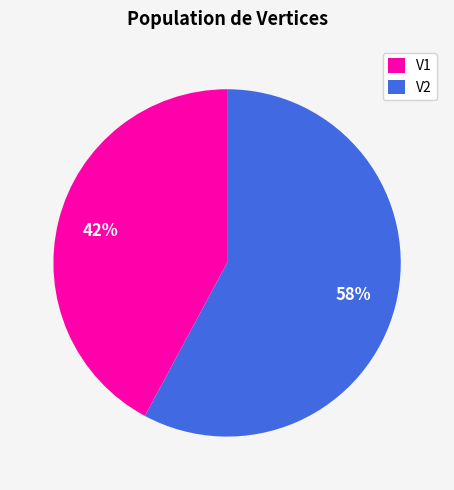

Is V1 the majority of the pie?

No